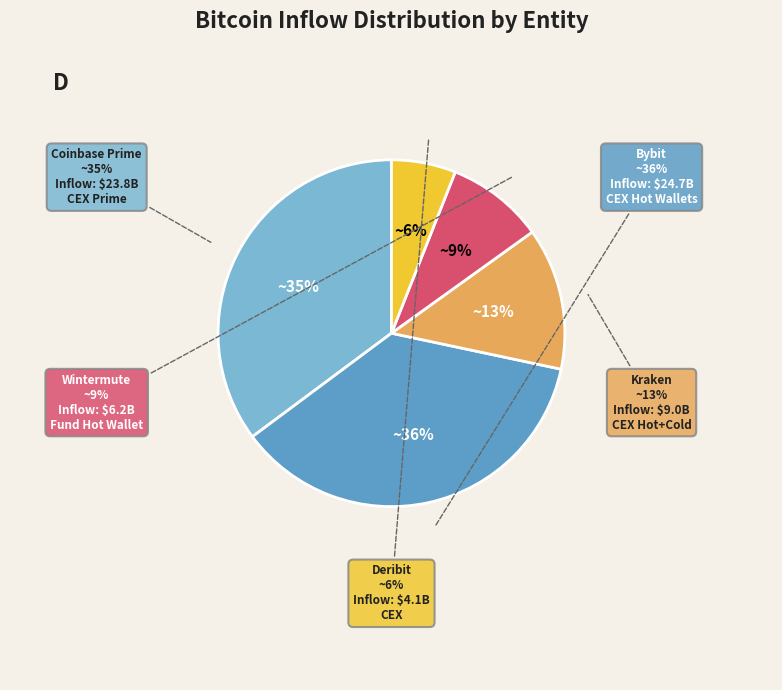

Combined, do Wintermute and Deribit account for over 50%?

No